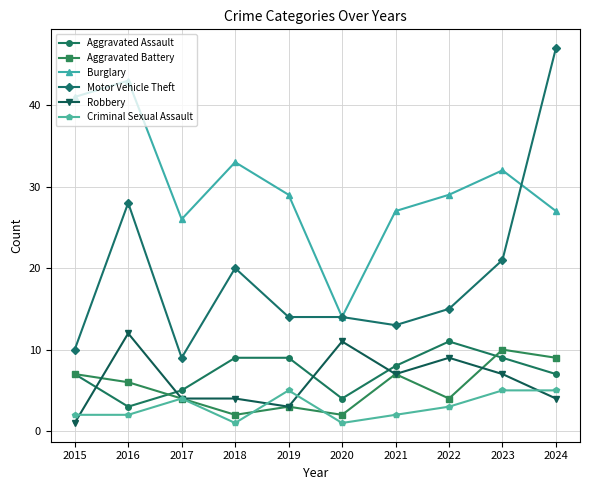

What is the spread (max minus min) of values at 2024?

43